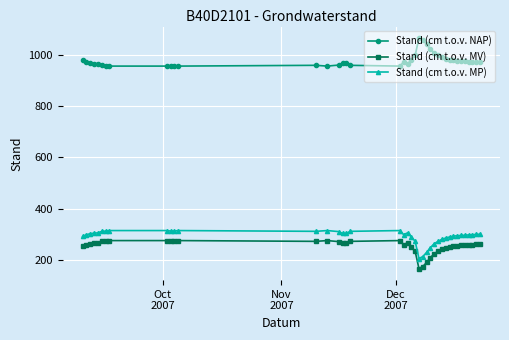

What are all the series names shown in the legend?

Stand (cm t.o.v. NAP), Stand (cm t.o.v. MV), Stand (cm t.o.v. MP)